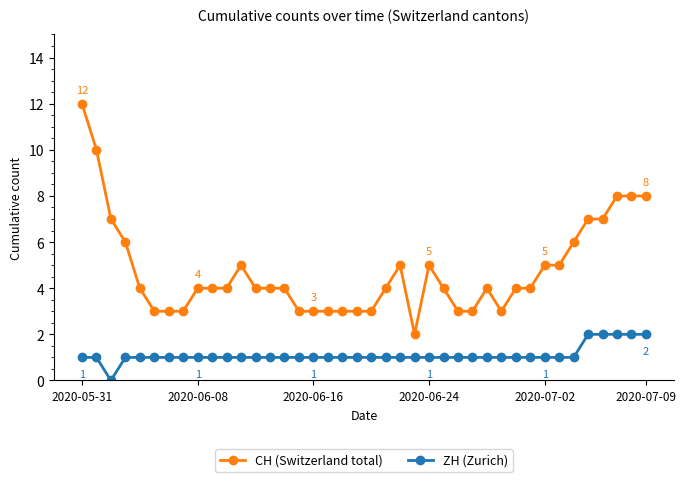

Which series has the largest range (max minus min)?

CH (Switzerland total)